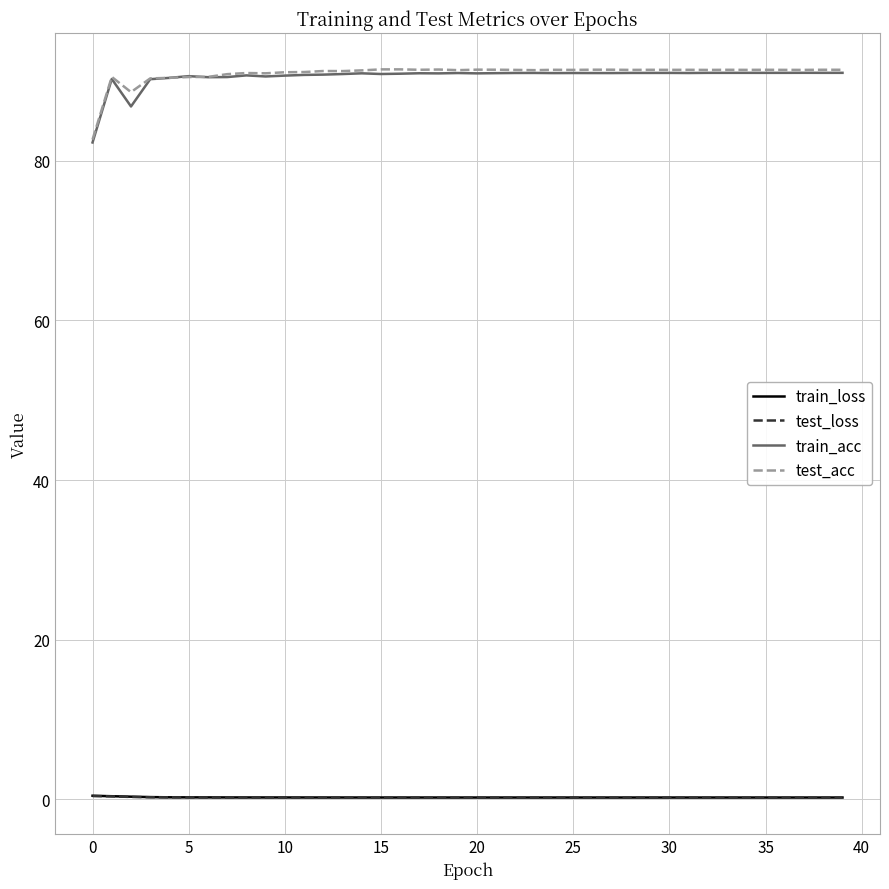

True or false: train_acc and test_loss intersect in this chart.

False